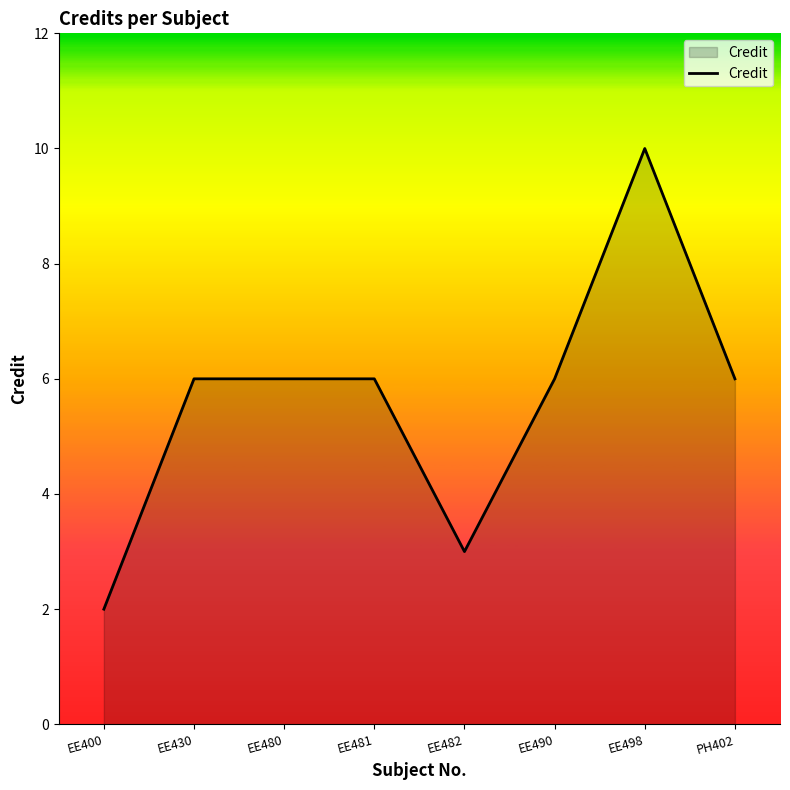

Reading left to right, transcribe all the data shown in this chart.

2	6	6	6	3	6	10	6